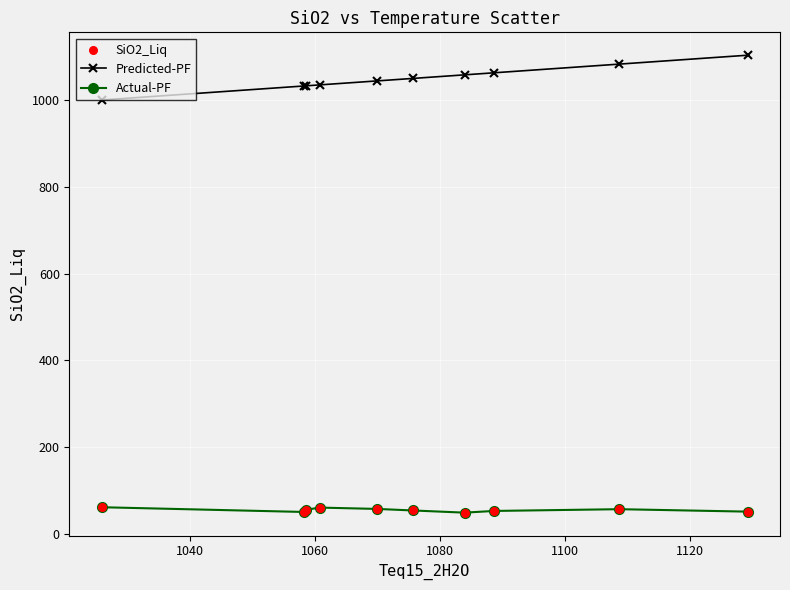

Which series has the largest total across all categories?

Predicted-PF